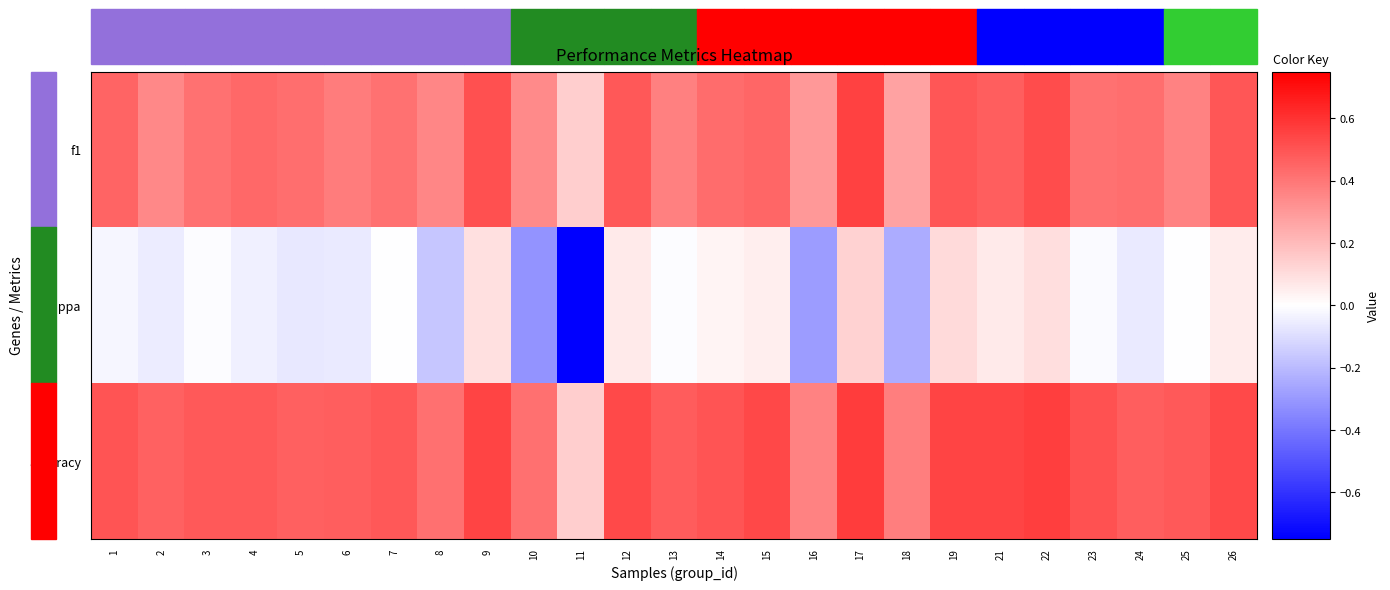

Reading left to right, transcribe all the data shown in this chart.

f1: 1=0.5	2=0.3	3=0.4	4=0.4	5=0.4	6=0.4	7=0.4	8=0.4	9=0.5	10=0.3	11=0.1	12=0.5	13=0.4	14=0.4	15=0.4	16=0.3	17=0.6	18=0.3	19=0.5	21=0.5	22=0.5	23=0.4	24=0.4	25=0.4	26=0.5
kappa: 1=-0.0	2=-0.1	3=-0.0	4=-0.0	5=-0.1	6=-0.1	7=-0.0	8=-0.2	9=0.1	10=-0.3	11=-0.8	12=0.1	13=-0.0	14=0.0	15=0.1	16=-0.3	17=0.1	18=-0.2	19=0.1	21=0.1	22=0.1	23=-0.0	24=-0.1	25=-0.0	26=0.1
accuracy: 1=0.5	2=0.5	3=0.5	4=0.5	5=0.5	6=0.5	7=0.5	8=0.4	9=0.5	10=0.4	11=0.1	12=0.5	13=0.5	14=0.5	15=0.5	16=0.4	17=0.6	18=0.4	19=0.5	21=0.5	22=0.6	23=0.5	24=0.5	25=0.5	26=0.5